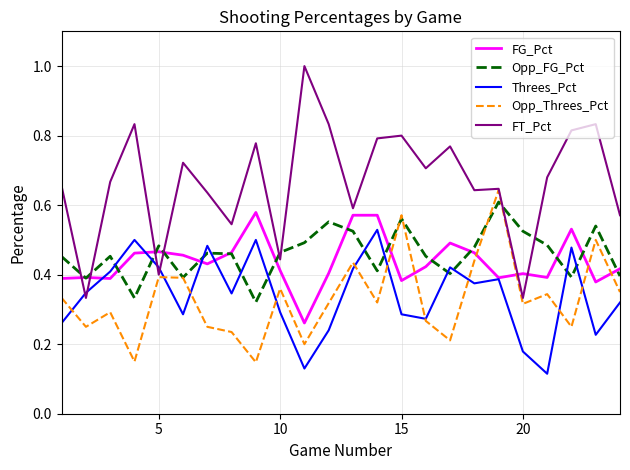

What is the greatest value displayed?

1.0